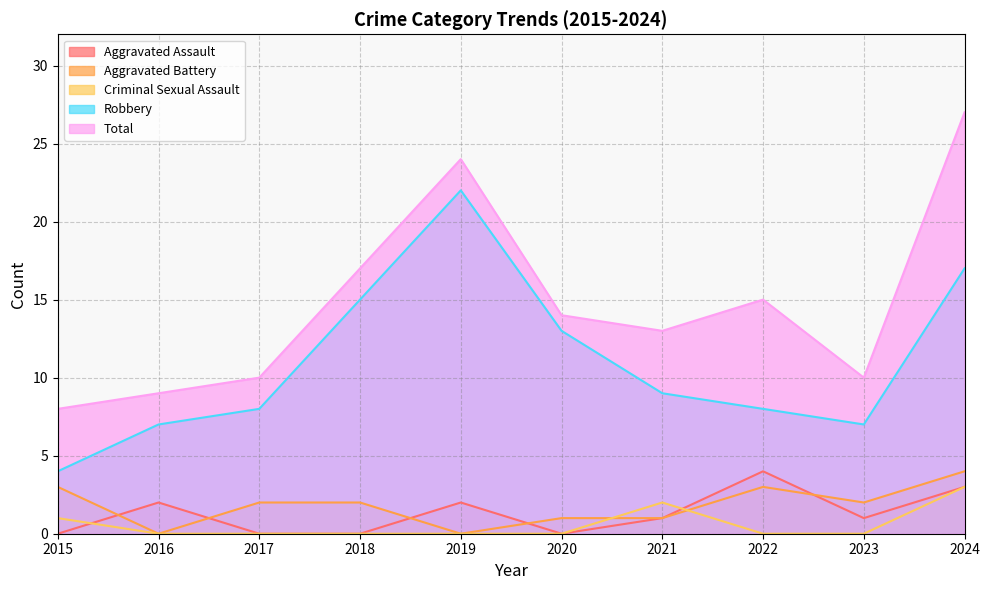

True or false: Robbery has a value of 5 at 2022.

False